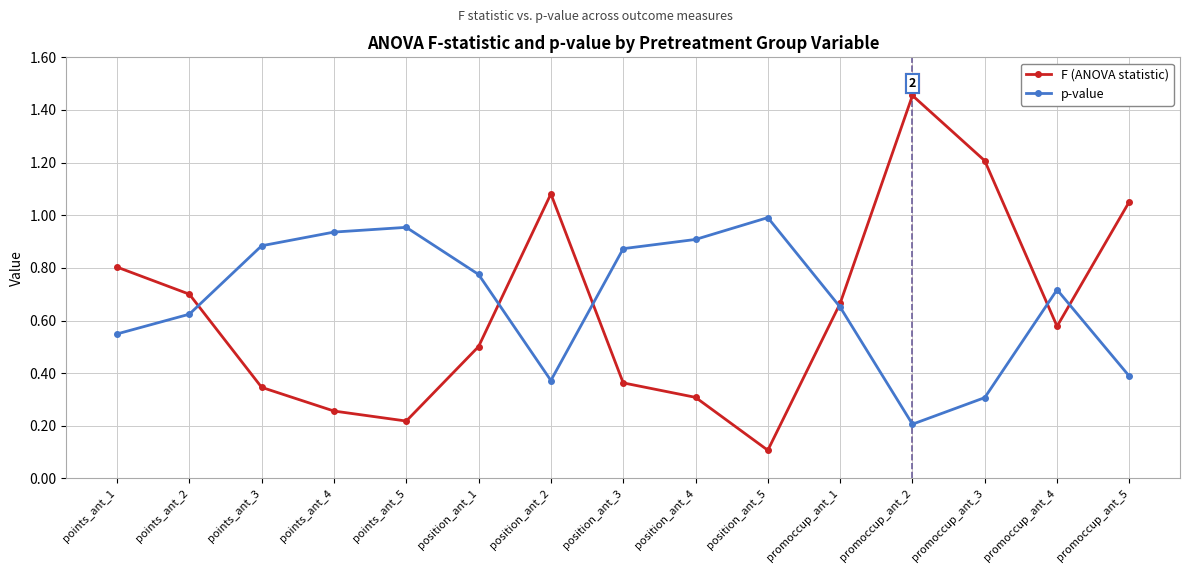

At which category is the sum across all series the highest?

promoccup_ant_2